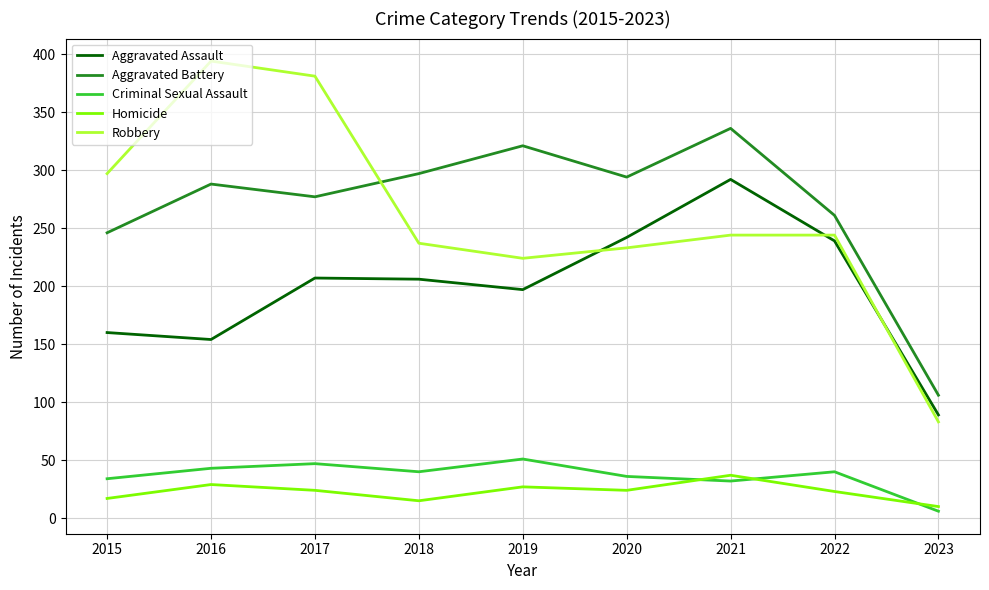

True or false: Aggravated Assault and Criminal Sexual Assault intersect in this chart.

False